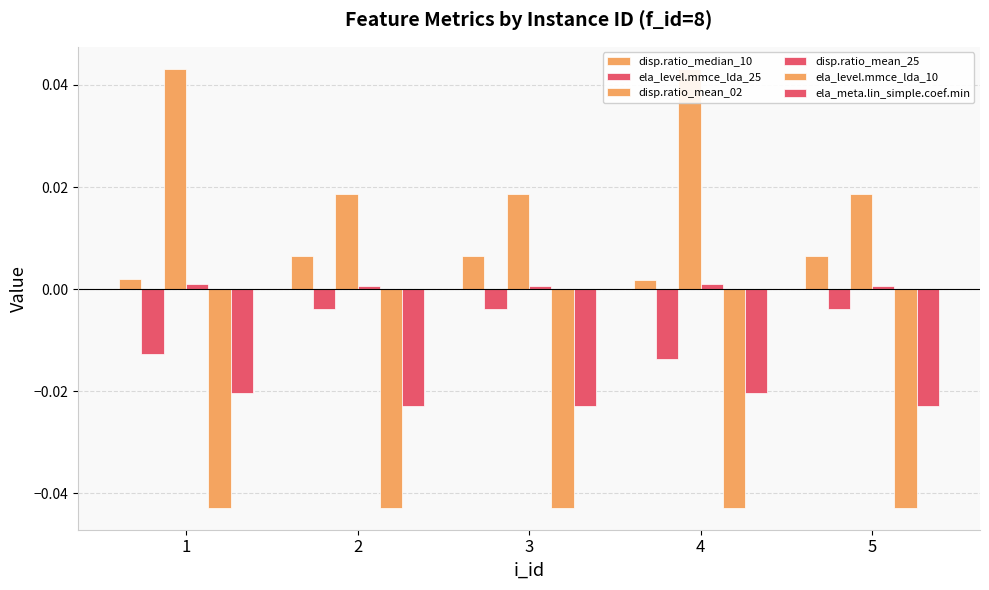

At which label does ela_level.mmce_lda_10 reach its minimum?

2